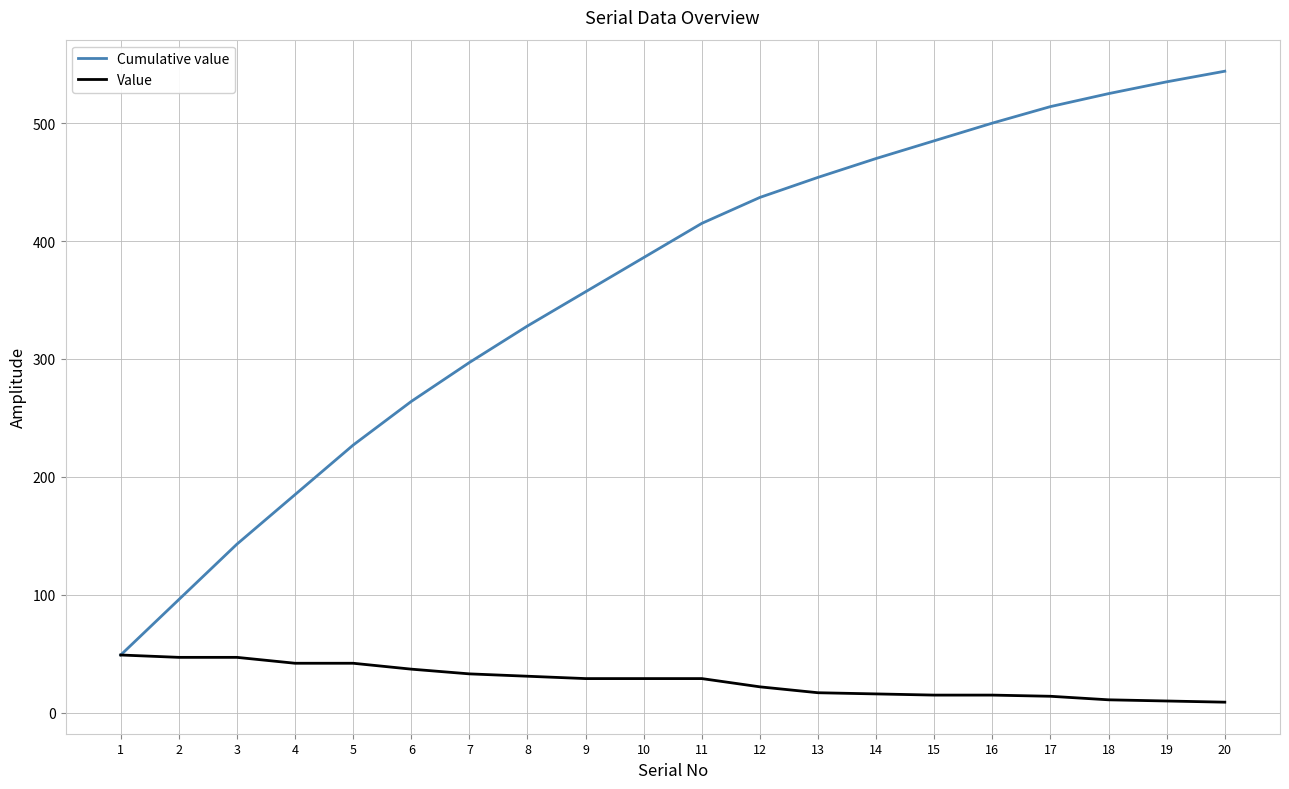

What is the difference between the Cumulative value values at 19 and 12?

98